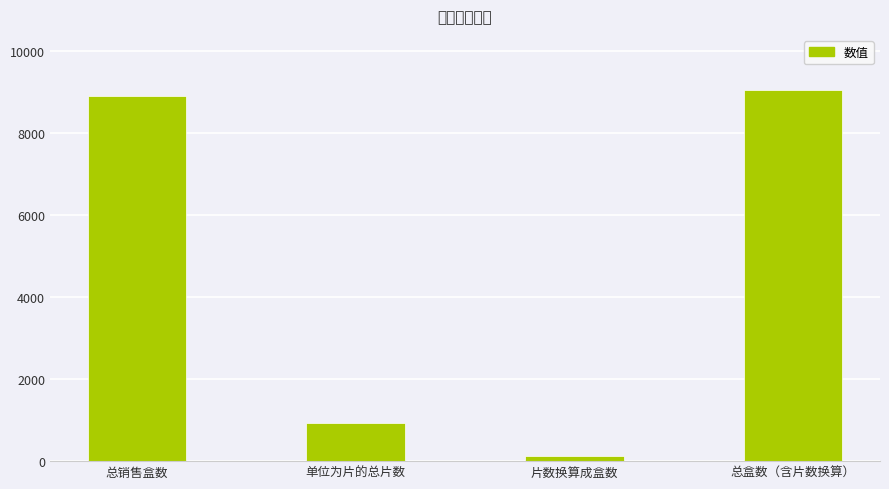

Between 总盒数（含片数换算） and 单位为片的总片数, which is larger?

总盒数（含片数换算）